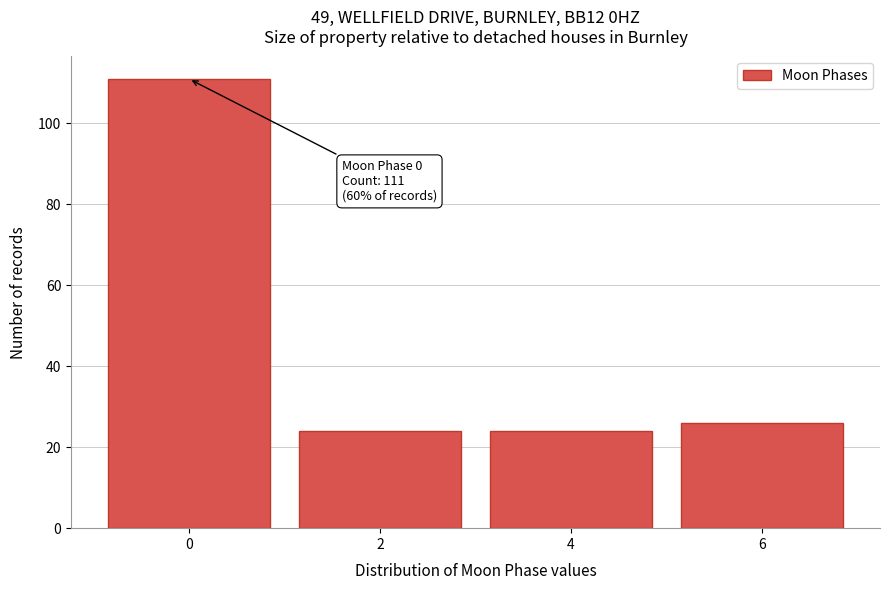

Reading left to right, transcribe all the data shown in this chart.

0=111	2=24	4=24	6=26